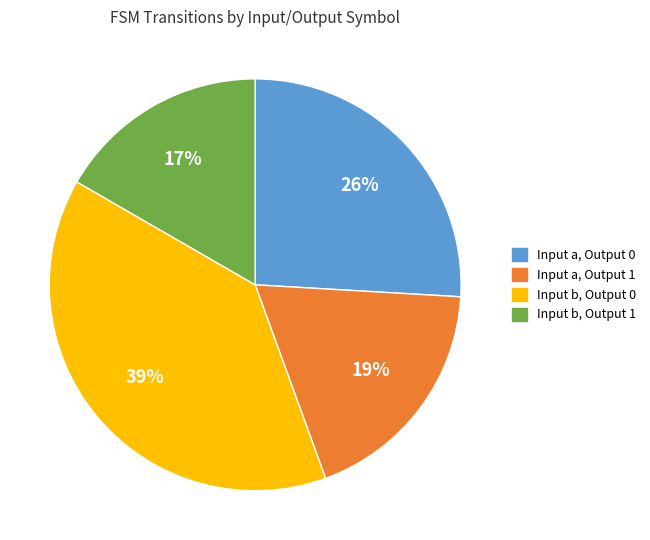

To the nearest percent, what is the average slice percentage?

25%